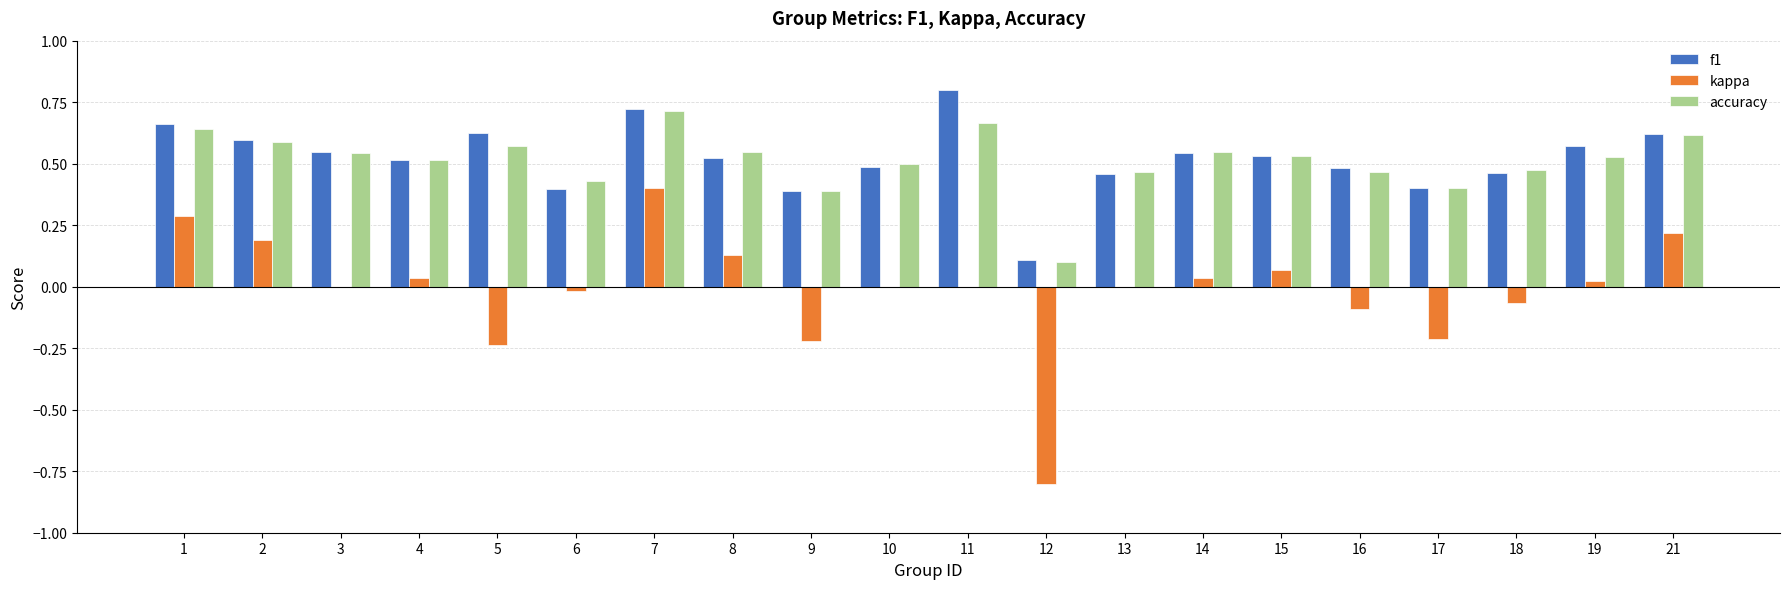

What are all the series names shown in the legend?

f1, kappa, accuracy